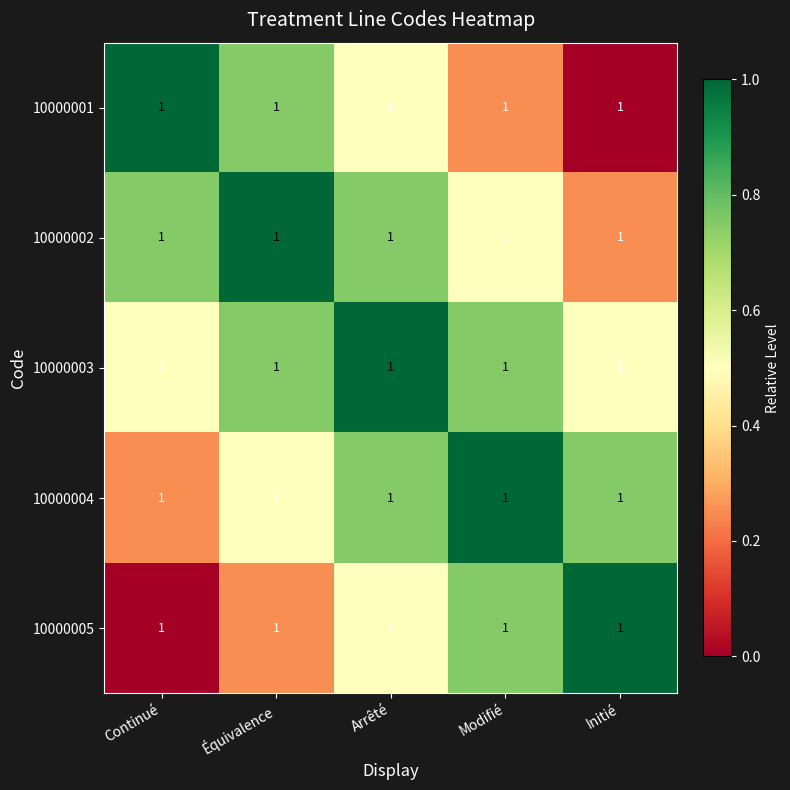

Reading left to right, list all the values displayed in this chart.

10000001: Continué=1.0	Équivalence=1.0	Arrêté=1.0	Modifié=1.0	Initié=1.0
10000002: Continué=1.0	Équivalence=1.0	Arrêté=1.0	Modifié=1.0	Initié=1.0
10000003: Continué=1.0	Équivalence=1.0	Arrêté=1.0	Modifié=1.0	Initié=1.0
10000004: Continué=1.0	Équivalence=1.0	Arrêté=1.0	Modifié=1.0	Initié=1.0
10000005: Continué=1.0	Équivalence=1.0	Arrêté=1.0	Modifié=1.0	Initié=1.0